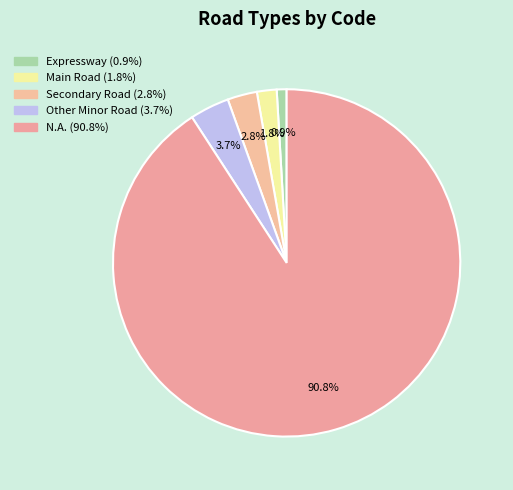

What is the change in value from Secondary Road to Other Minor Road?

+1